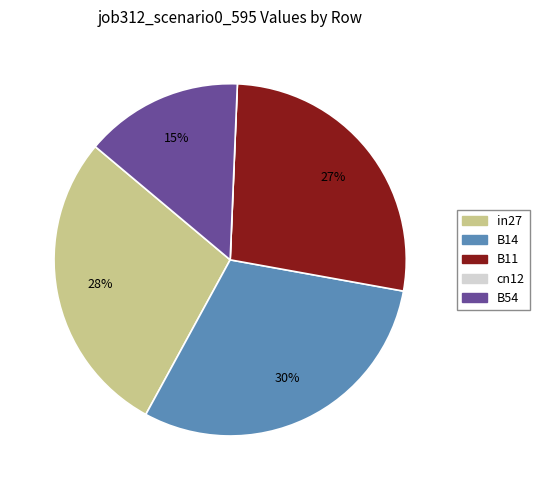

Does any single category account for the majority?

No